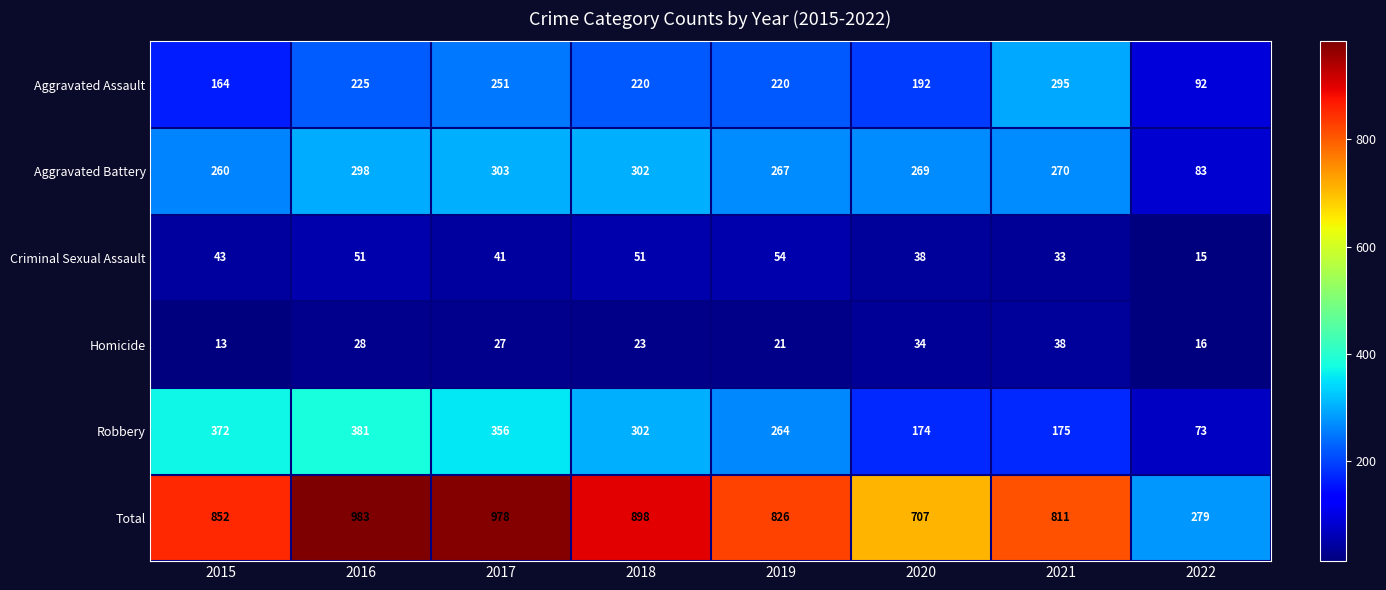

Between 2021 and 2022, which series saw the biggest shift?

Total